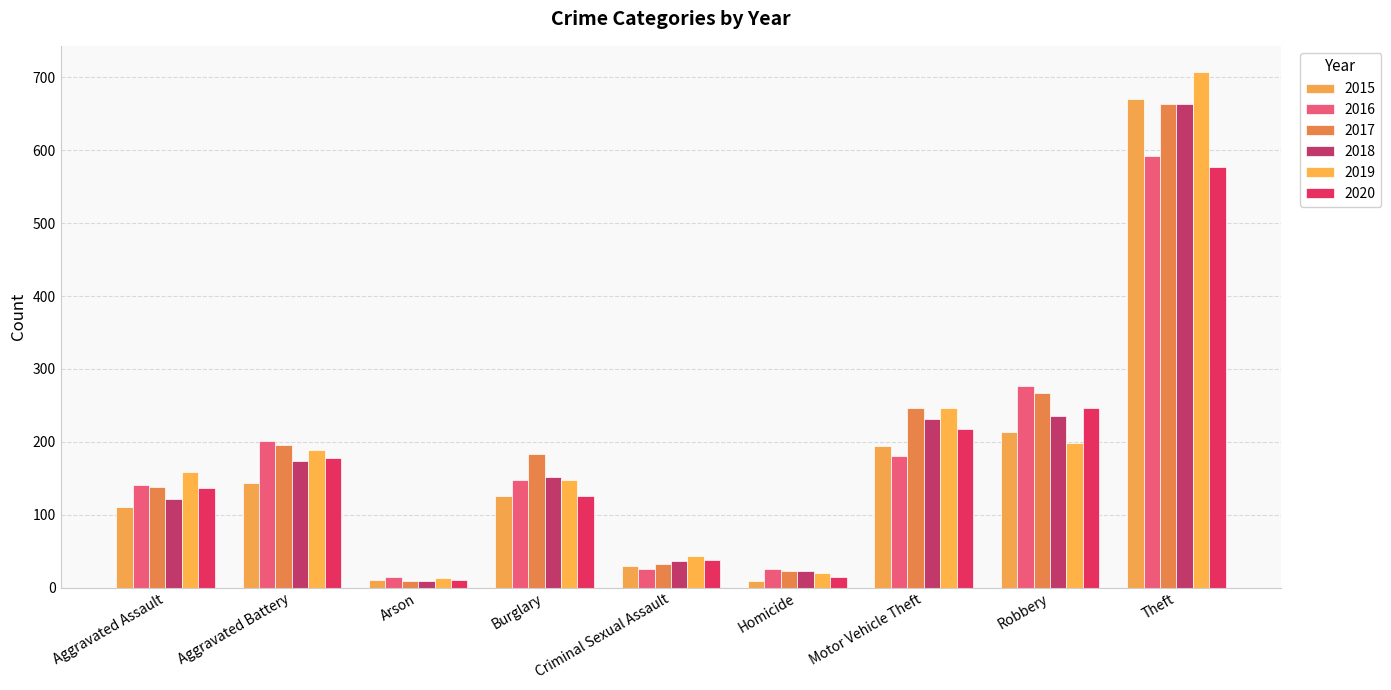

What is the value of the 2016 bar at the 1st from the left?

141